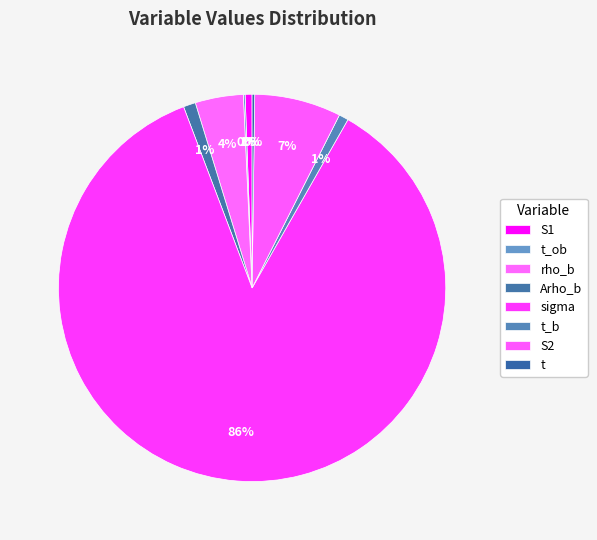

How many slices are in this pie chart?

8